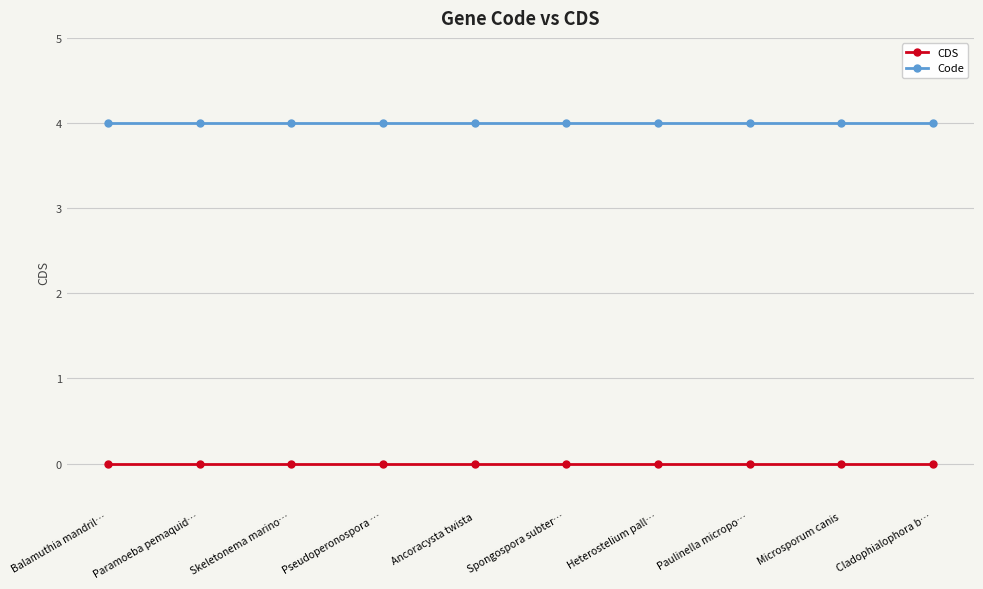

What is the spread (max minus min) of values at Skeletonema marino…?

4